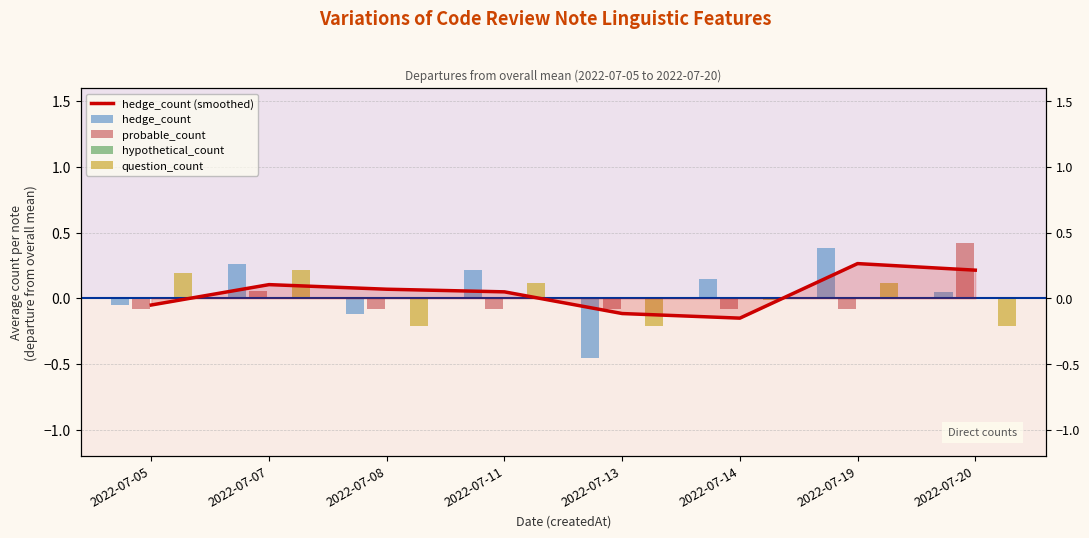

What is the value of the 5th bar from the left?

-0.1